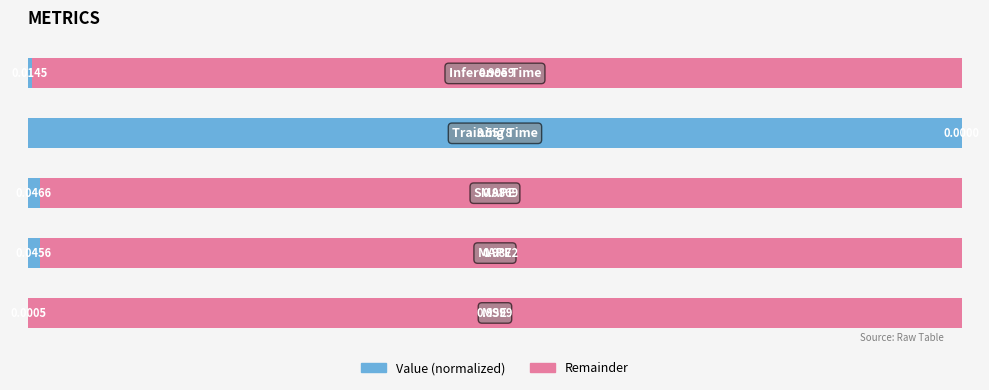

How many distinct data groups are displayed?

2